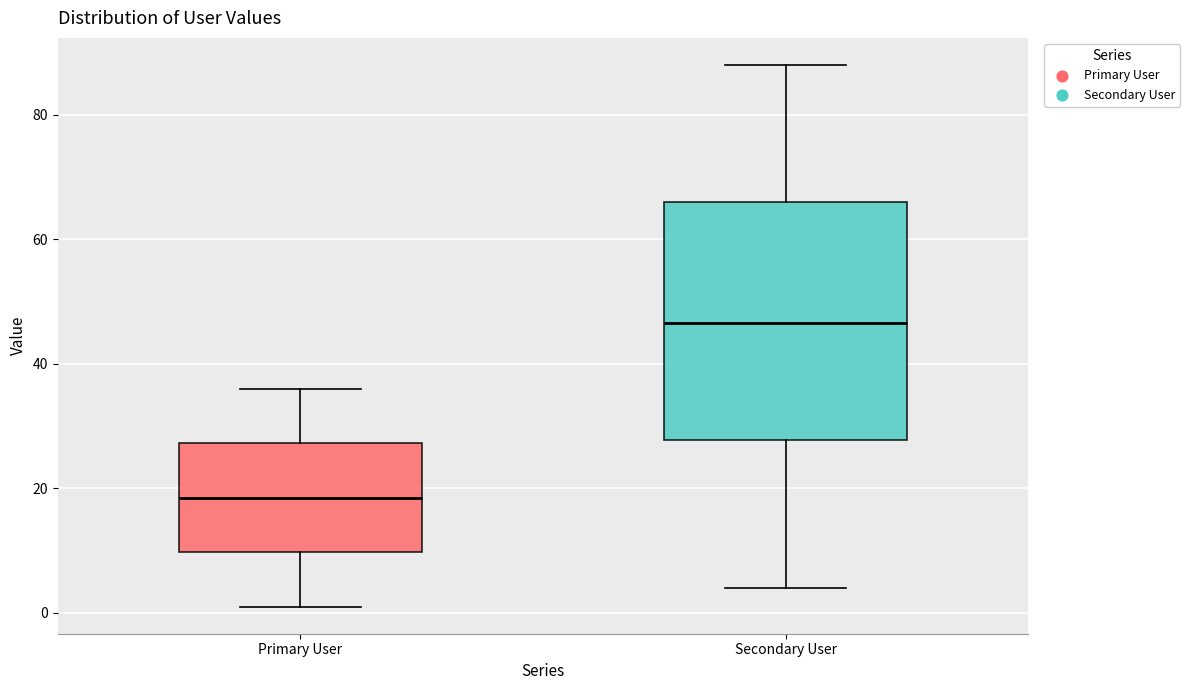

Which box's median line is the highest?

Secondary User